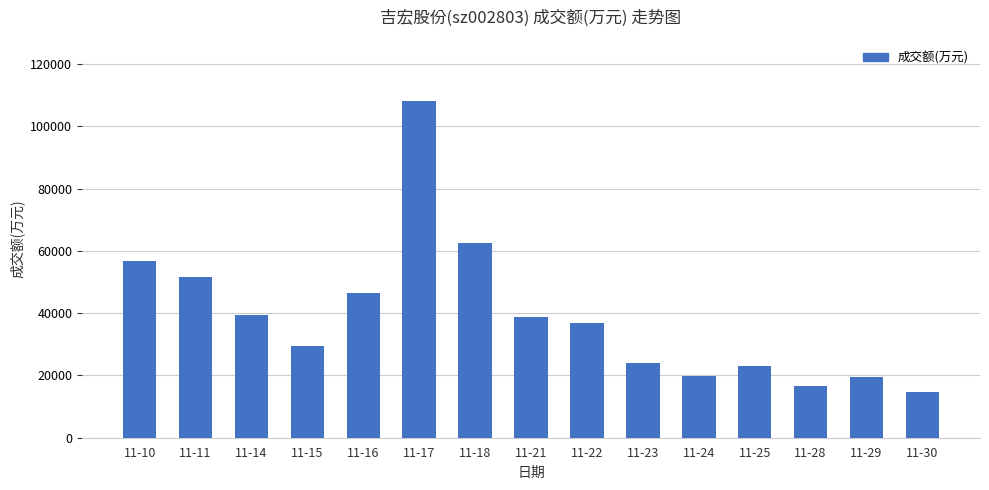

How many series are shown in this chart?

1